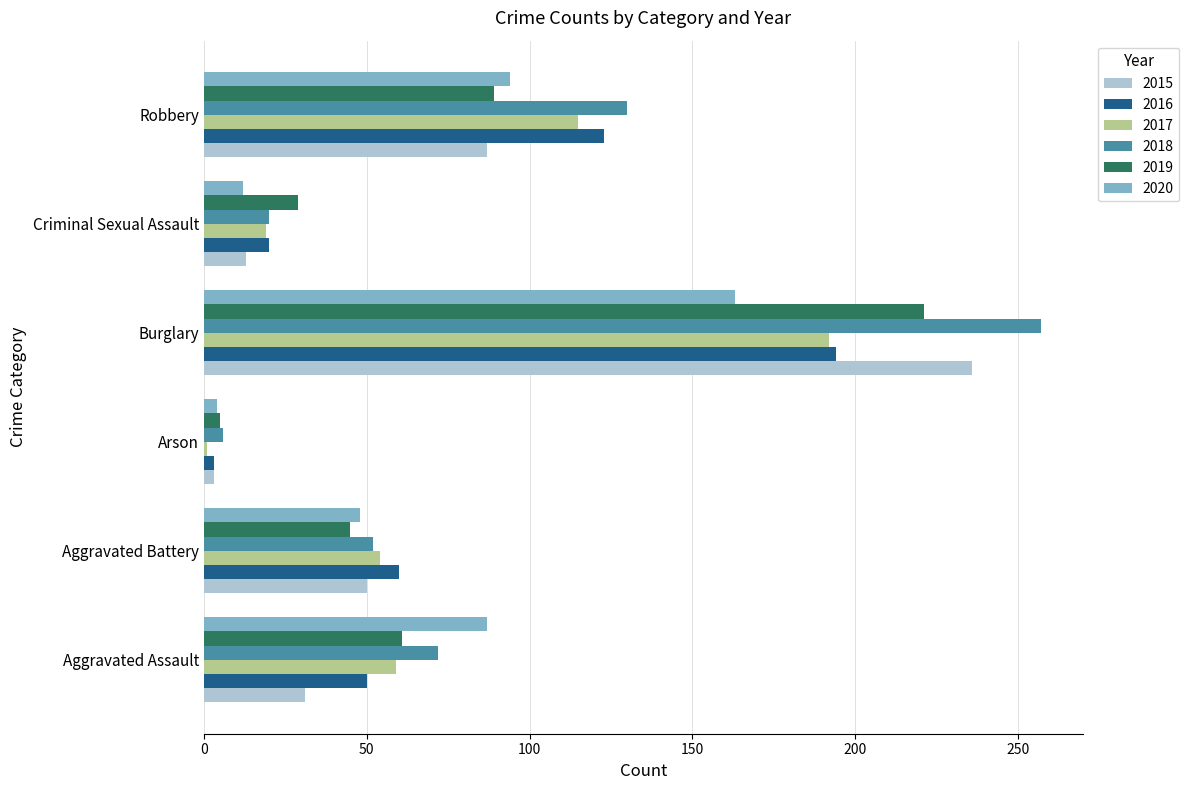

The 2015 series shows 22 at Aggravated Battery. True or false?

False